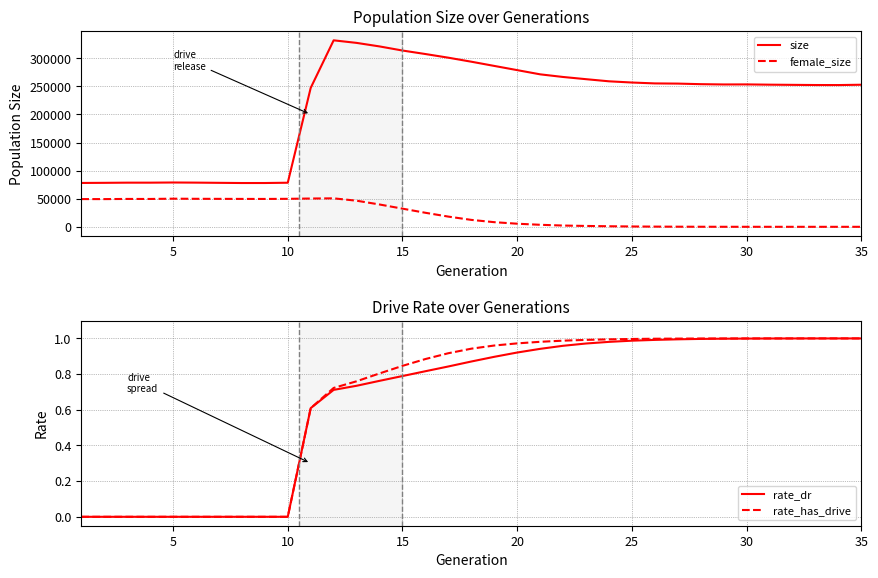

How many interior local valleys does the size series have?

4